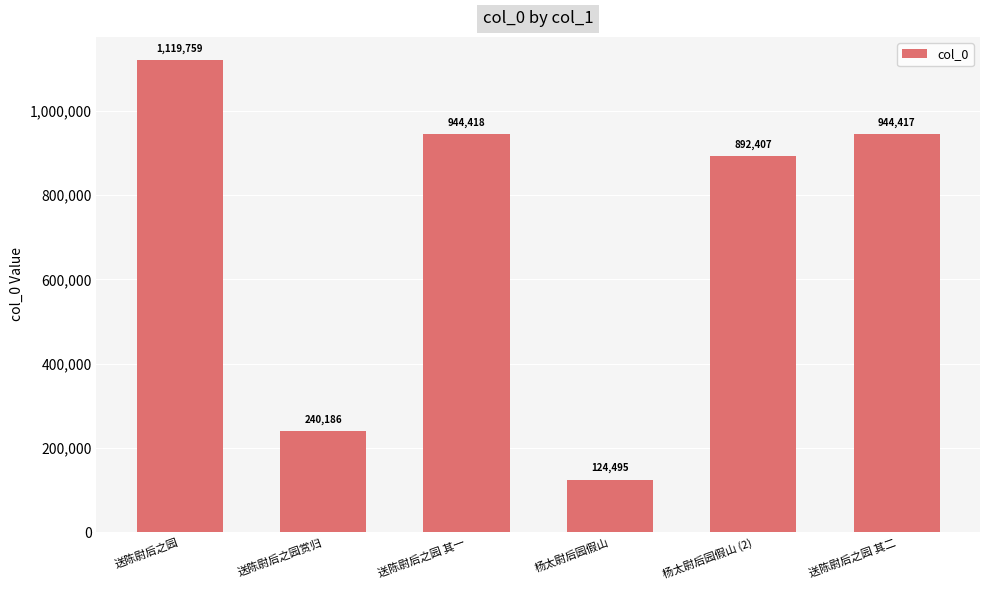

Are the bars horizontal?

No